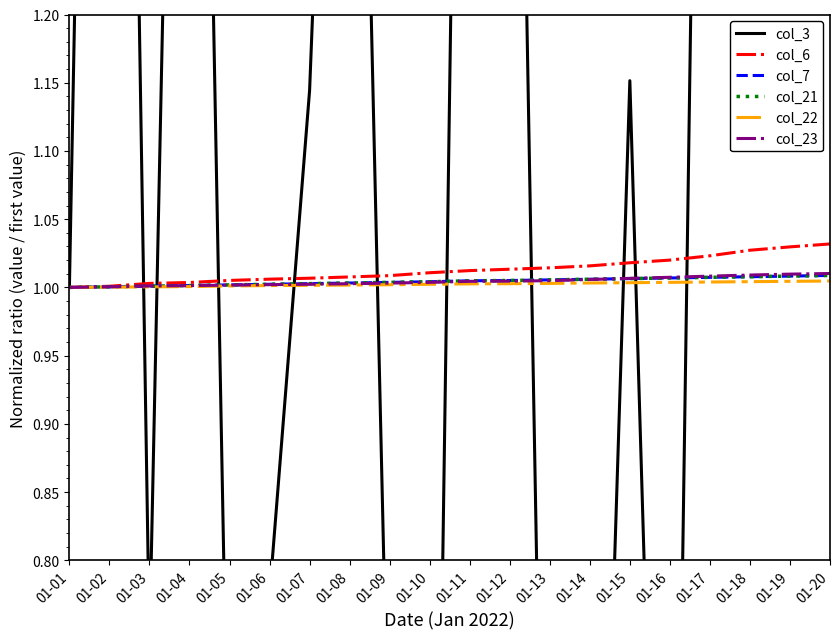

Reading left to right, transcribe all the data shown in this chart.

col_3: 01-01=1.0	01-02=2.5	01-03=0.7	01-04=2.1	01-05=0.6	01-06=0.8	01-07=1.1	01-08=1.9	01-09=0.6	01-10=0.1	01-11=2.1	01-12=1.9	01-13=0.3	01-14=0.2	01-15=1.2	01-16=0.2	01-17=2.2	01-18=2.1	01-19=2.2	01-20=2.1
col_6: 01-01=1.0	01-02=1.0	01-03=1.0	01-04=1.0	01-05=1.0	01-06=1.0	01-07=1.0	01-08=1.0	01-09=1.0	01-10=1.0	01-11=1.0	01-12=1.0	01-13=1.0	01-14=1.0	01-15=1.0	01-16=1.0	01-17=1.0	01-18=1.0	01-19=1.0	01-20=1.0
col_7: 01-01=1.0	01-02=1.0	01-03=1.0	01-04=1.0	01-05=1.0	01-06=1.0	01-07=1.0	01-08=1.0	01-09=1.0	01-10=1.0	01-11=1.0	01-12=1.0	01-13=1.0	01-14=1.0	01-15=1.0	01-16=1.0	01-17=1.0	01-18=1.0	01-19=1.0	01-20=1.0
col_21: 01-01=1.0	01-02=1.0	01-03=1.0	01-04=1.0	01-05=1.0	01-06=1.0	01-07=1.0	01-08=1.0	01-09=1.0	01-10=1.0	01-11=1.0	01-12=1.0	01-13=1.0	01-14=1.0	01-15=1.0	01-16=1.0	01-17=1.0	01-18=1.0	01-19=1.0	01-20=1.0
col_22: 01-01=1.0	01-02=1.0	01-03=1.0	01-04=1.0	01-05=1.0	01-06=1.0	01-07=1.0	01-08=1.0	01-09=1.0	01-10=1.0	01-11=1.0	01-12=1.0	01-13=1.0	01-14=1.0	01-15=1.0	01-16=1.0	01-17=1.0	01-18=1.0	01-19=1.0	01-20=1.0
col_23: 01-01=1.0	01-02=1.0	01-03=1.0	01-04=1.0	01-05=1.0	01-06=1.0	01-07=1.0	01-08=1.0	01-09=1.0	01-10=1.0	01-11=1.0	01-12=1.0	01-13=1.0	01-14=1.0	01-15=1.0	01-16=1.0	01-17=1.0	01-18=1.0	01-19=1.0	01-20=1.0